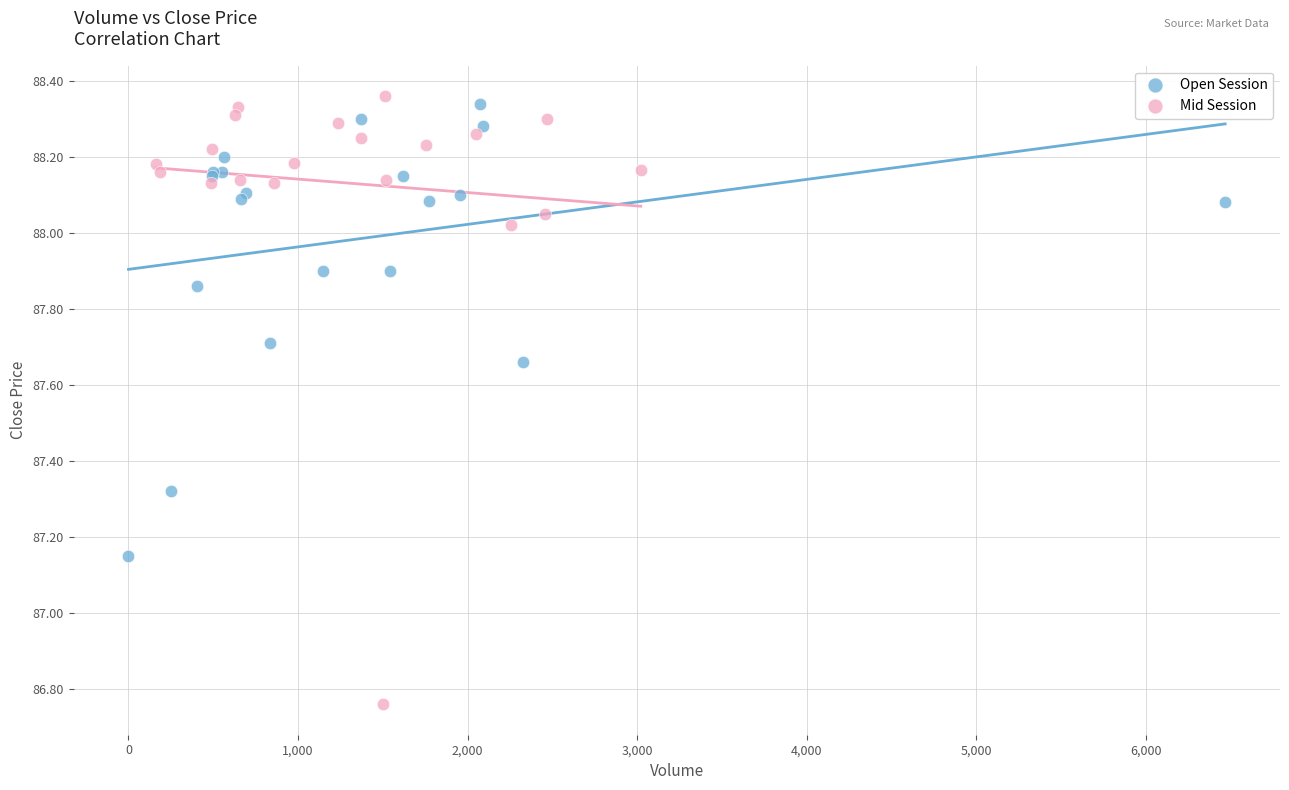

Which series has the widest spread of Y values?

Mid Session